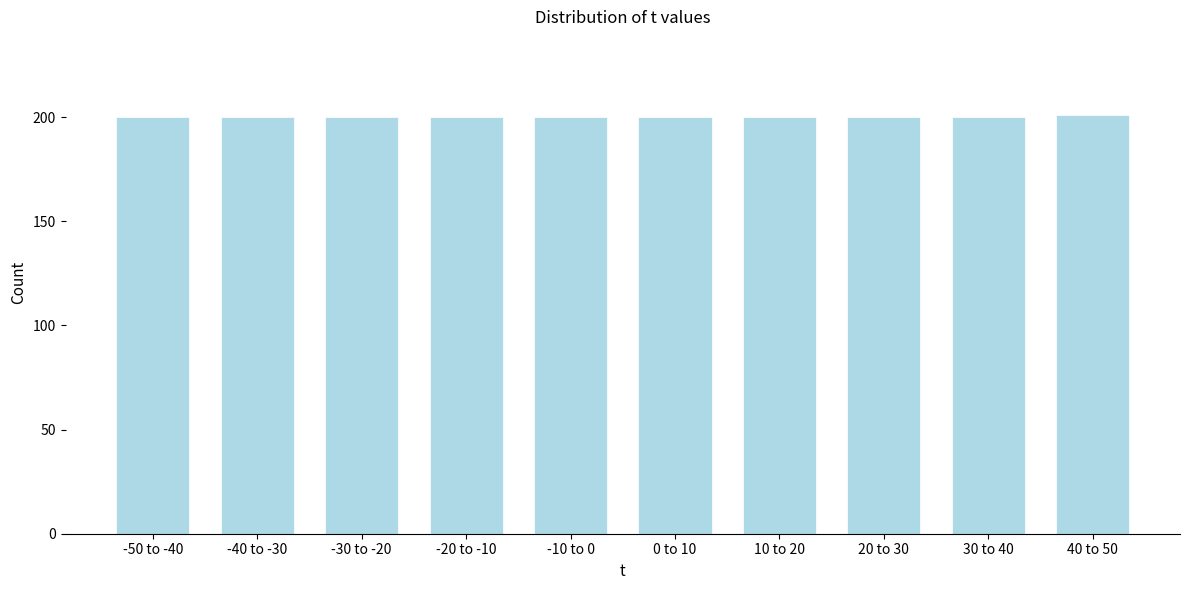

Reading right to left, list all the values displayed in this chart.

201	200	200	200	200	200	200	200	200	200